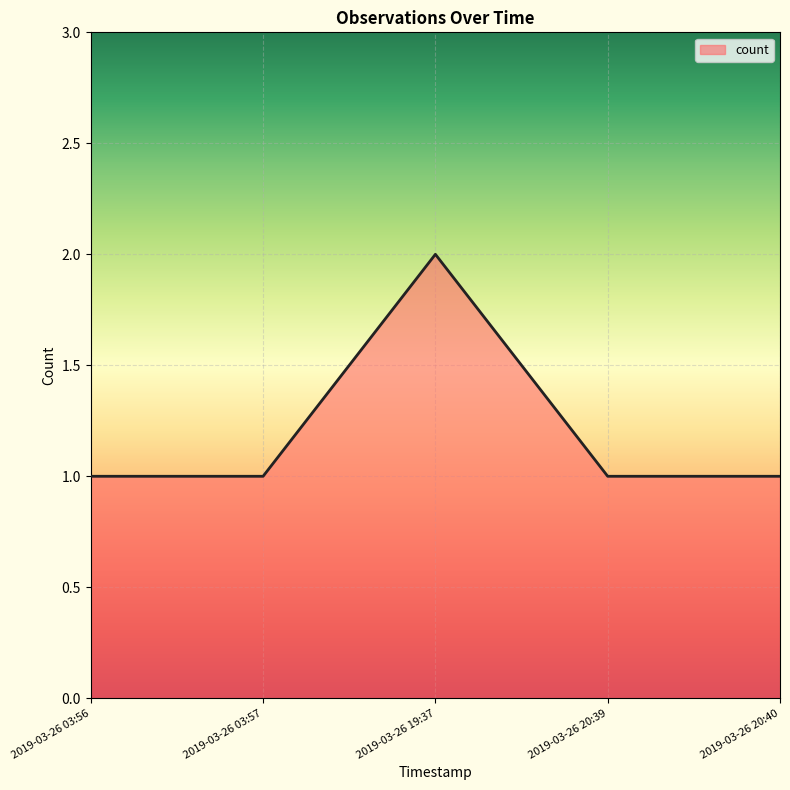

Is it true that the value at 2019-03-26 20:40 is 1?

True